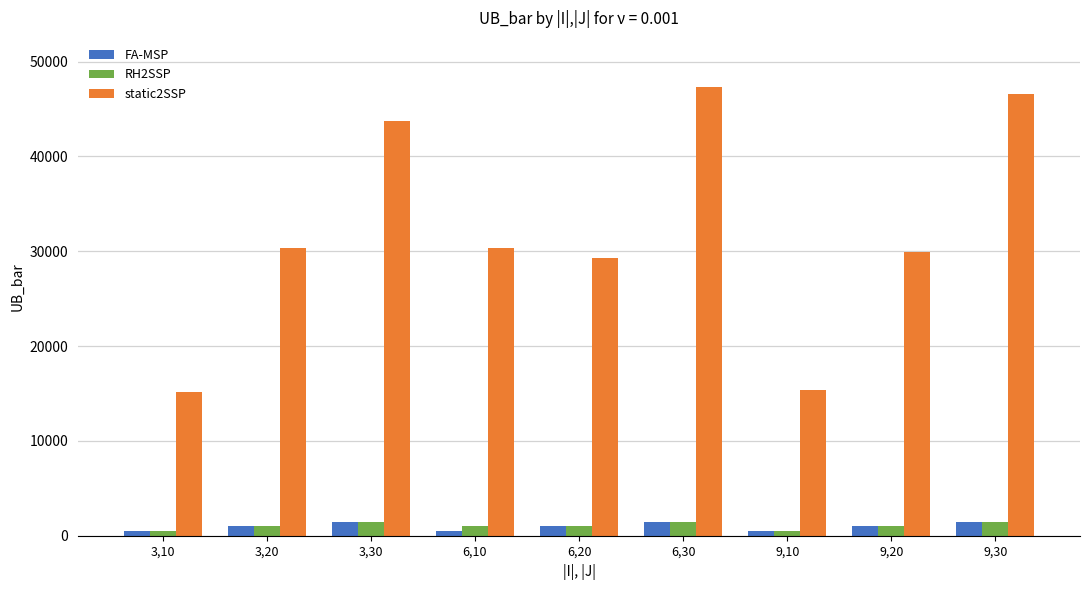

Which series has the largest total across all categories?

static2SSP